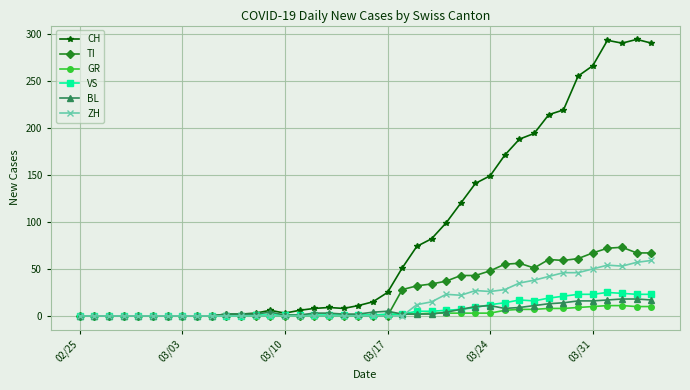

Which series has the largest total across all categories?

CH